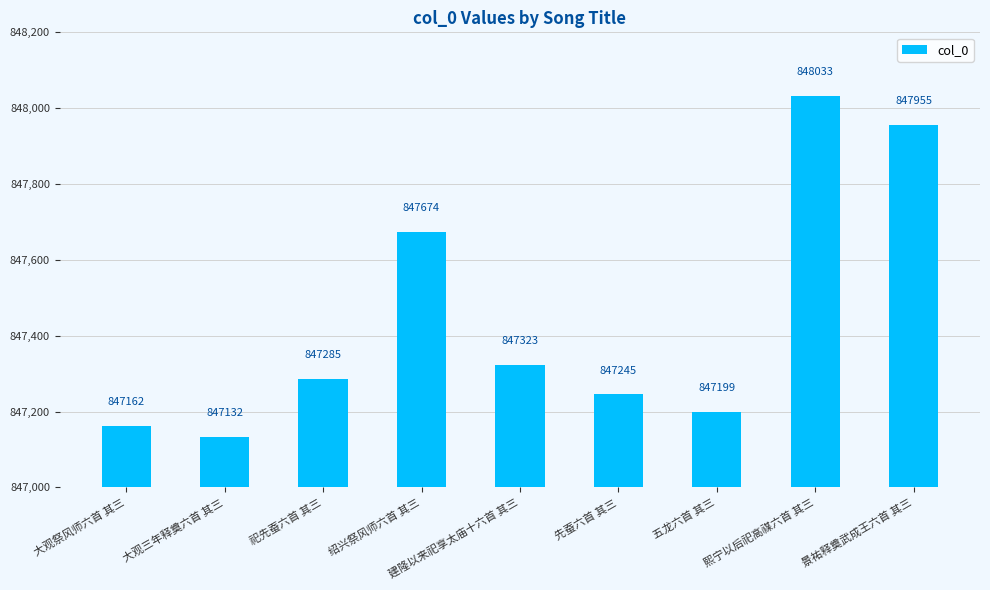

True or false: the data shows 848033 at 熙宁以后祀高禖六首 其三.

True